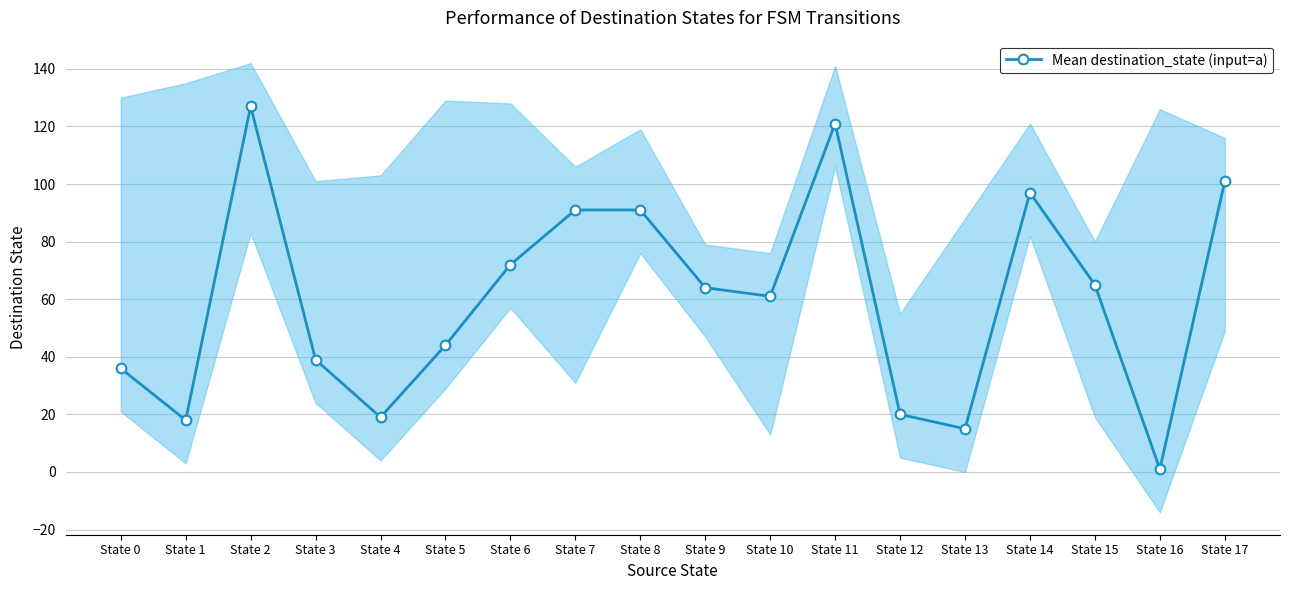

What is the change in value from State 10 to State 12?

-41